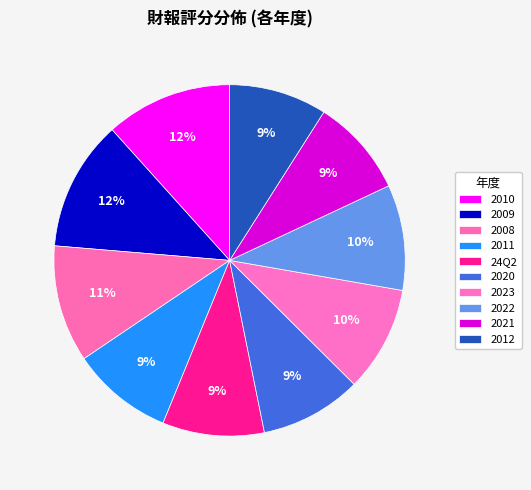

Which category has the biggest portion of the pie?

2009